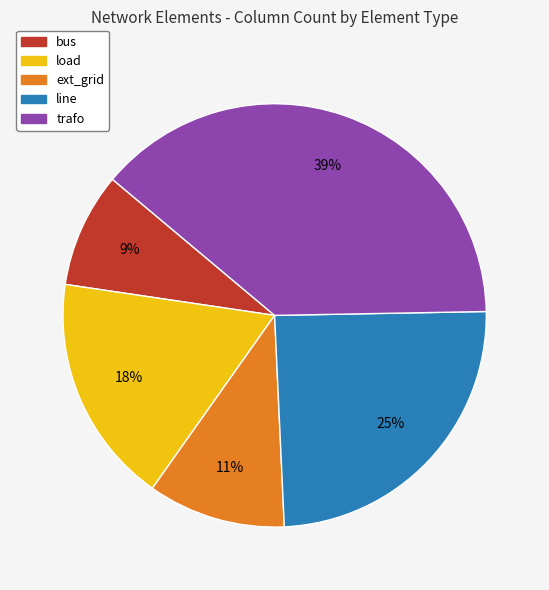

Is there a majority slice in this chart?

No